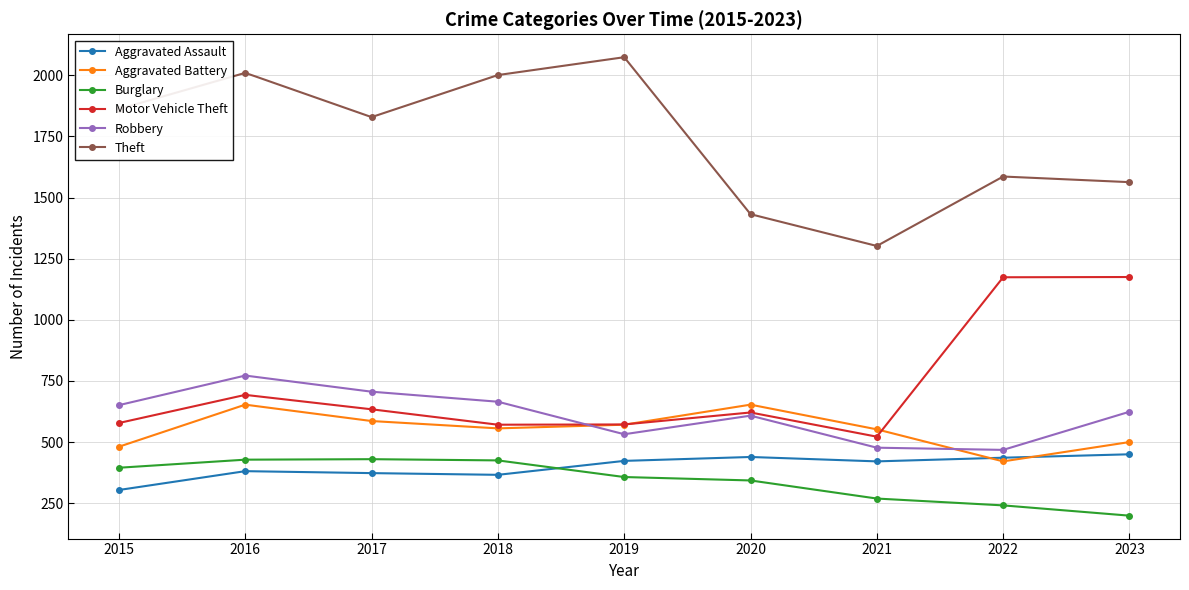

True or false: Burglary and Theft intersect in this chart.

False